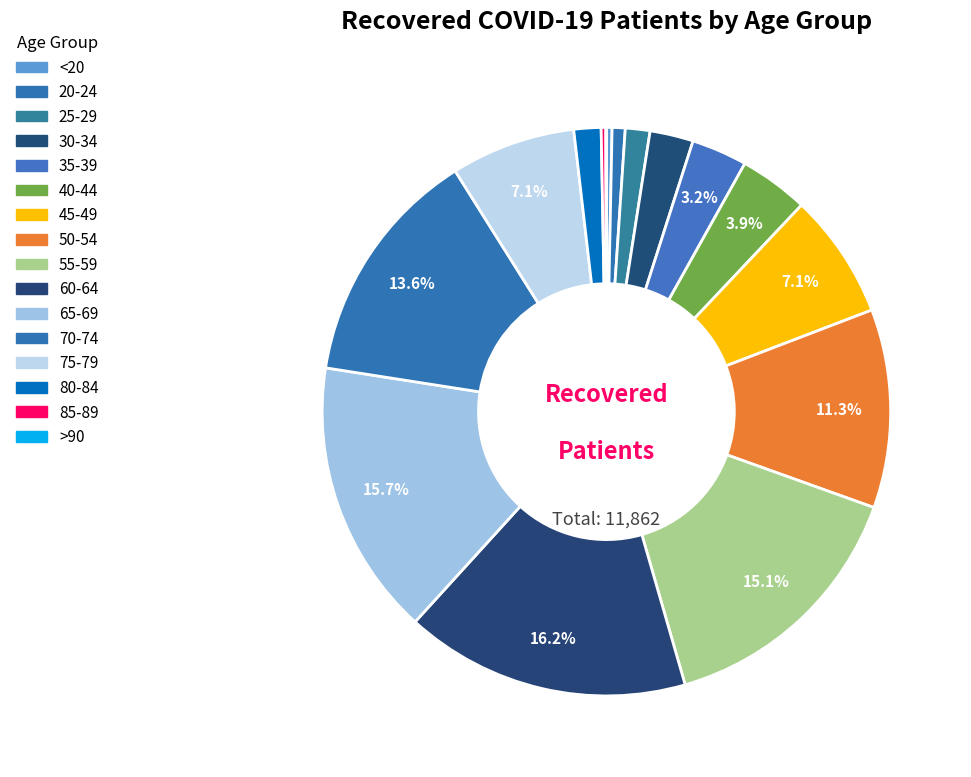

Rank the categories by value from highest to lowest.

60-64, 65-69, 55-59, 70-74, 50-54, 45-49, 75-79, 40-44, 35-39, 30-34, 80-84, 25-29, 20-24, <20, 85-89, >90